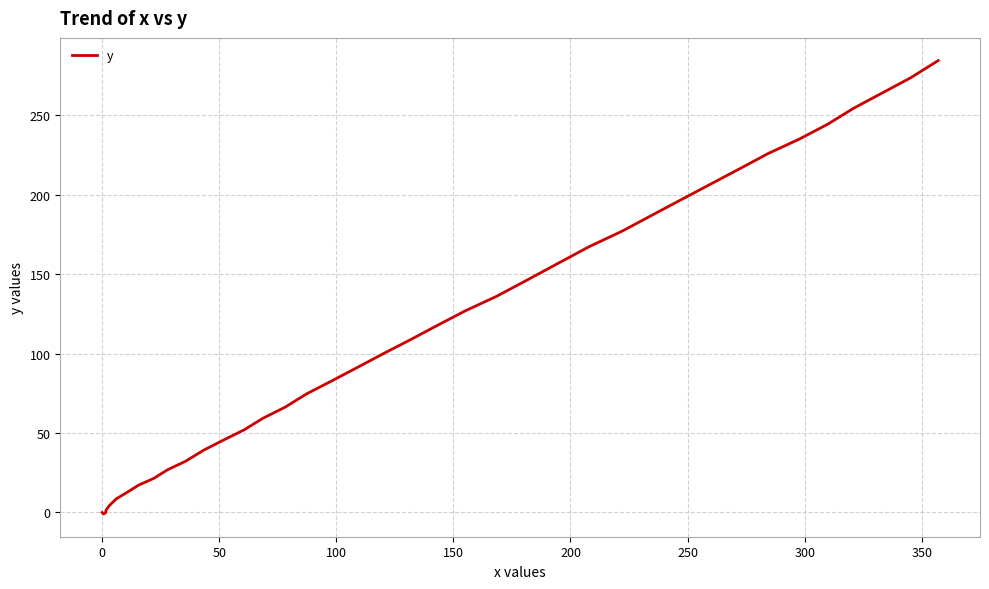

What is the greatest value displayed?

284.4